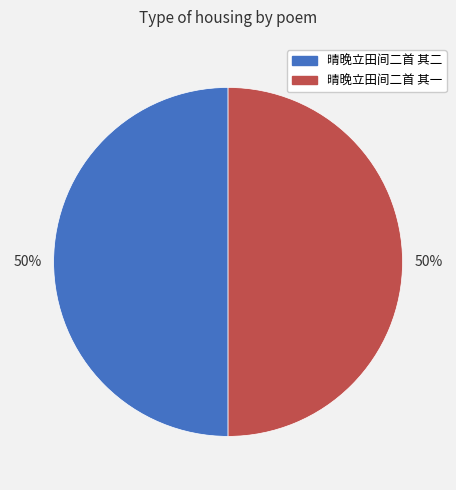

True or false: 晴晚立田间二首 其二 accounts for 50% of the total.

True